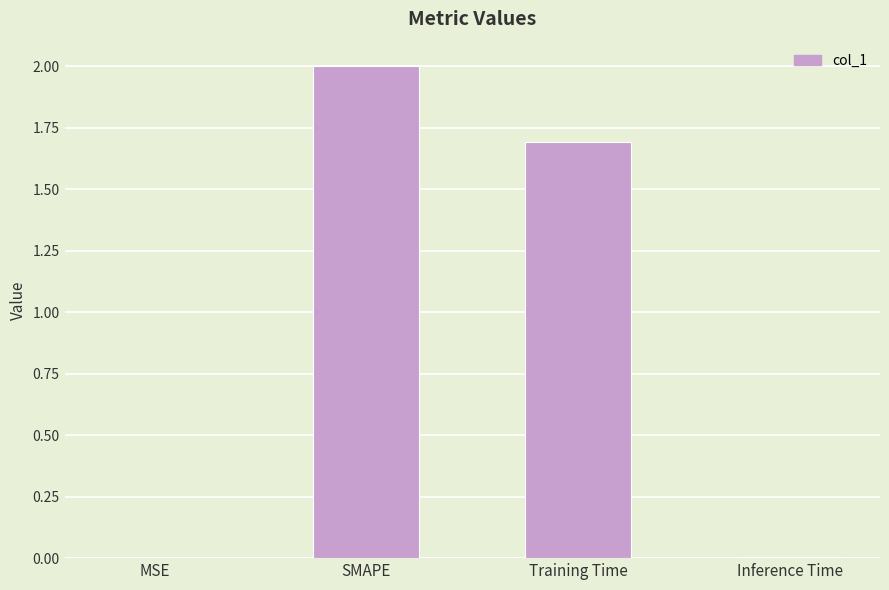

What is the sum of all values?

3.7